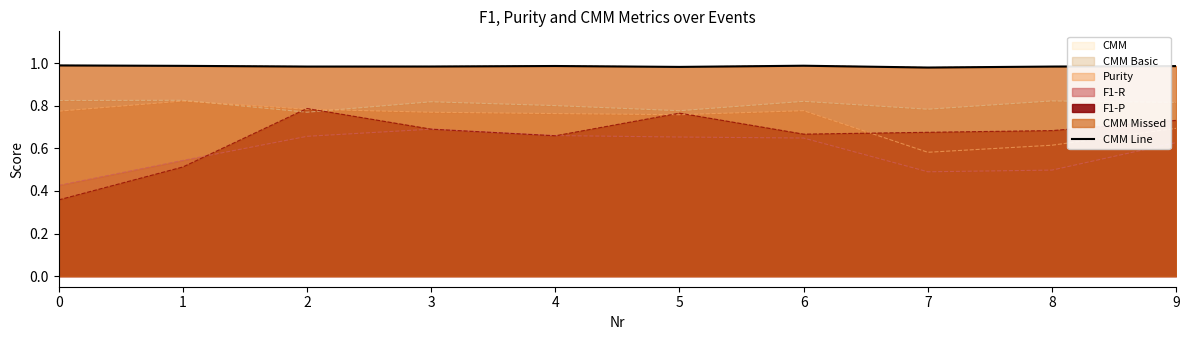

How many values are between 0 and 1?

10